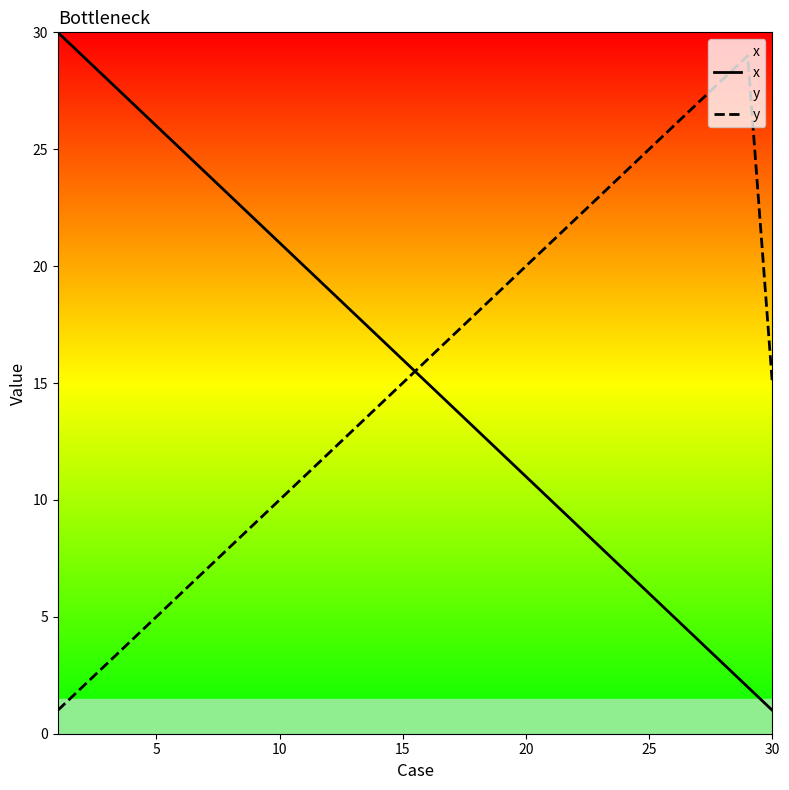

True or false: y and x cross at least once.

True